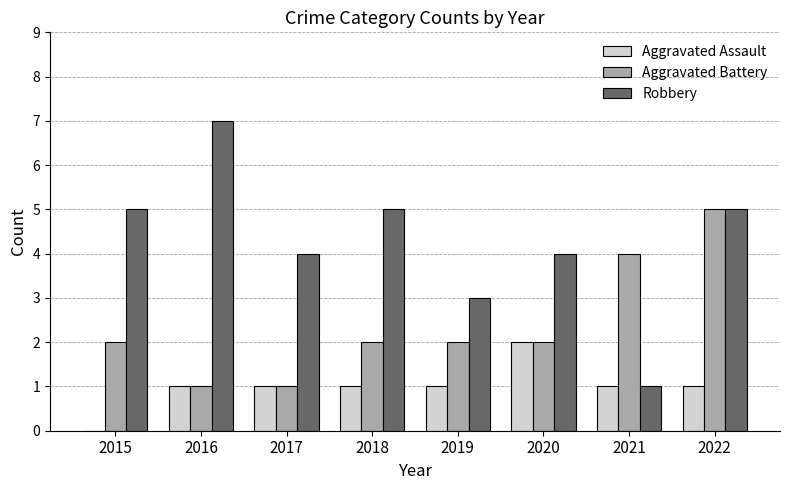

What is the sum of the Aggravated Assault values at 2018 and 2015?

1